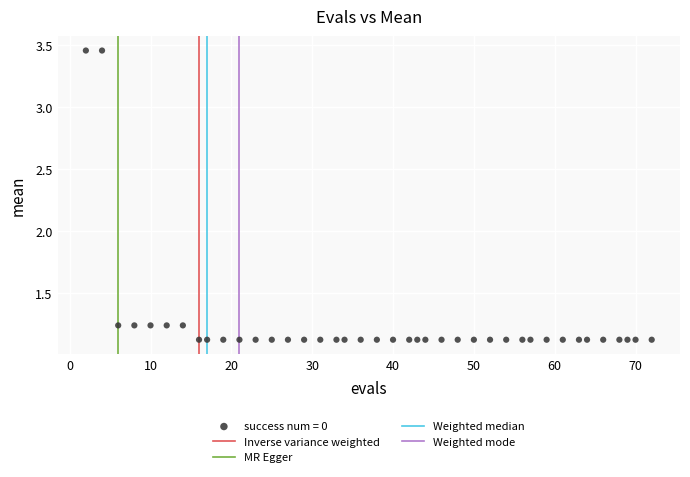

What is the range of Y values (max minus min)?

2.3